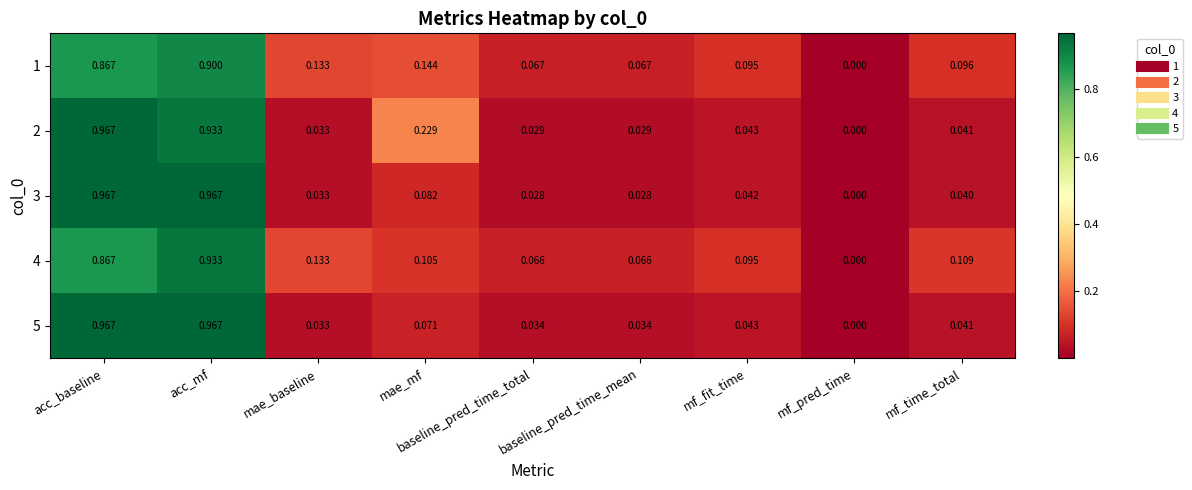

At which label is 3 closest to 0?

mf_pred_time